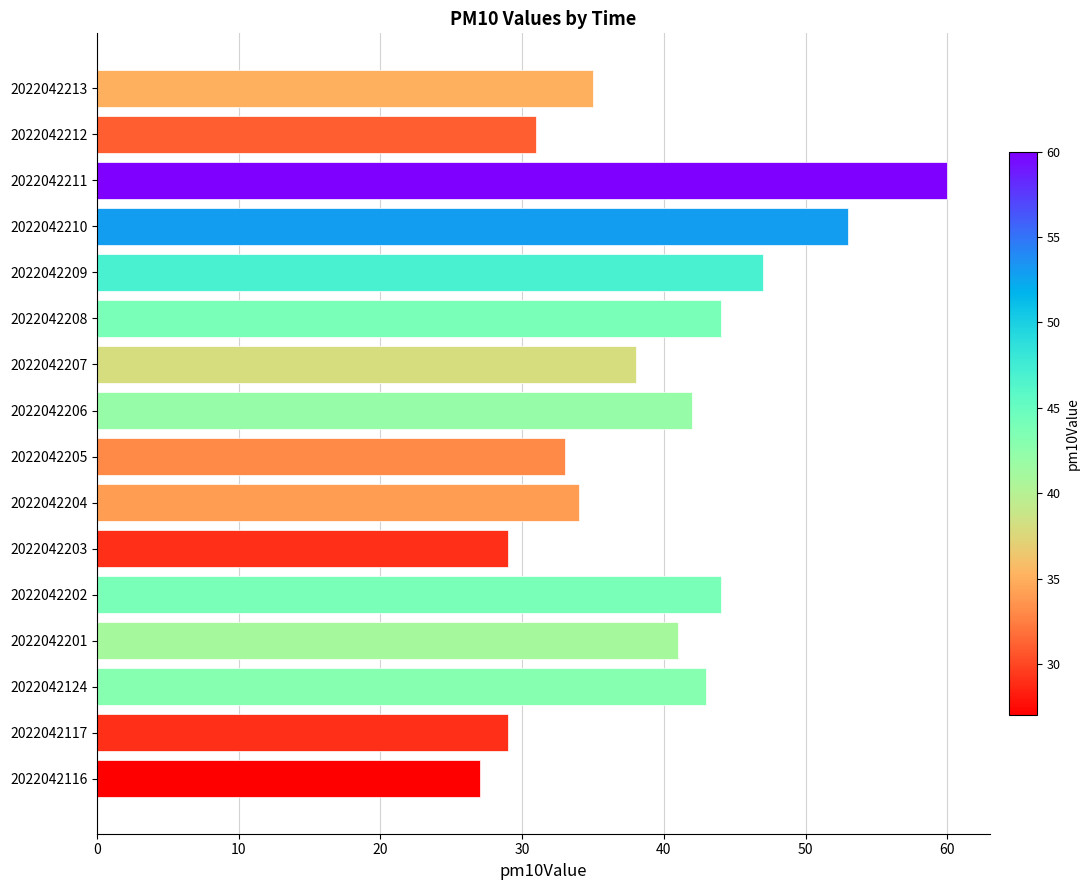

Reading bottom to top, extract all data points from this chart.

27	29	43	41	44	29	34	33	42	38	44	47	53	60	31	35